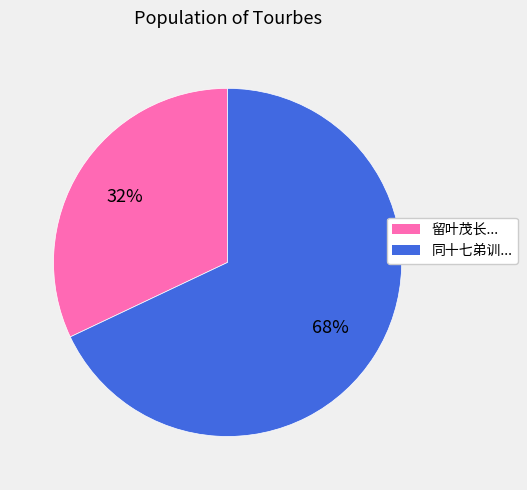

To the nearest percent, what is the average slice percentage?

50%